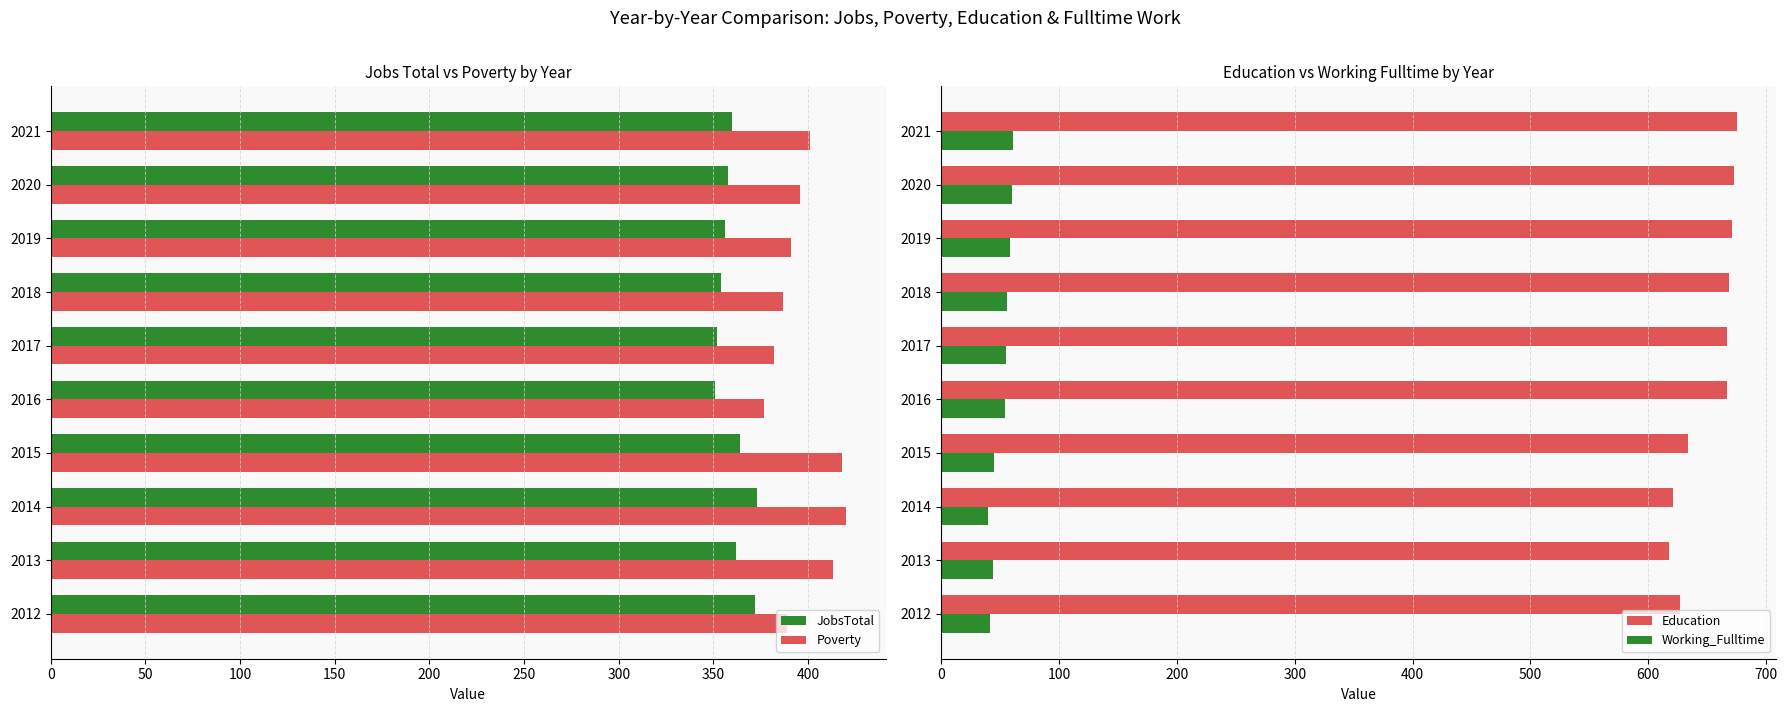

Reading left to right, extract all data points from this chart.

JobsTotal: 372	362	373	364	351	352	354	356	358	360
Poverty: 389	413	420	418	377	382	387	391	396	401
Education: 627	618	621	634	667	667	669	671	673	675
Working_Fulltime: 41	44	40	45	54	55	56	58	60	61